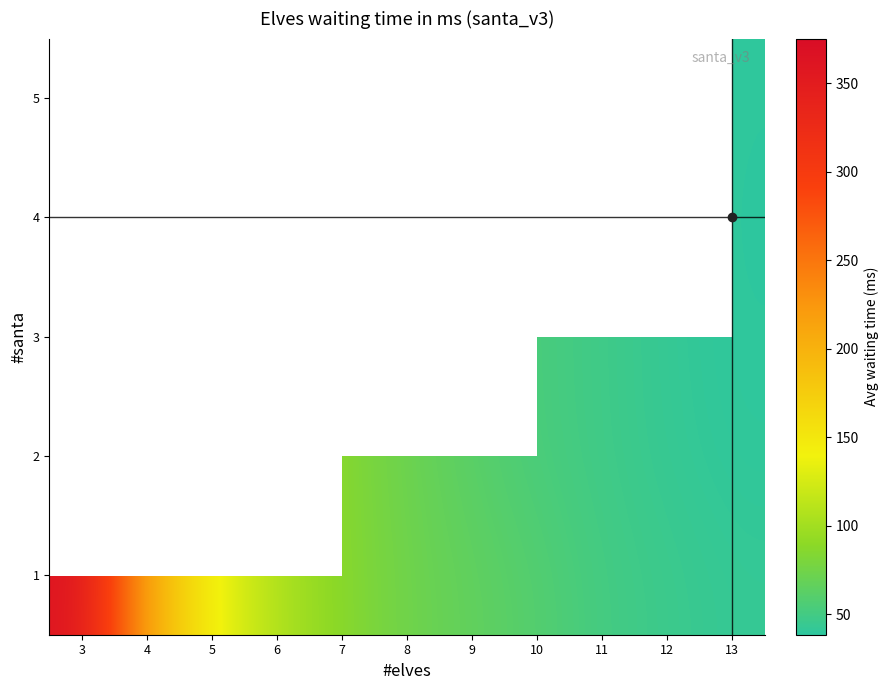

The value of 1 at 12 is 30.1. True or false?

False